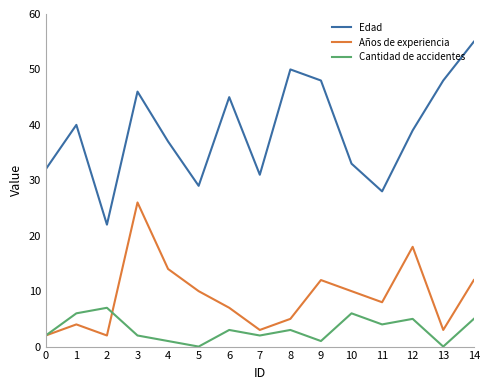

Reading left to right, extract all data points from this chart.

Edad: 0=32	1=40	2=22	3=46	4=37	5=29	6=45	7=31	8=50	9=48	10=33	11=28	12=39	13=48	14=55
Años de experiencia: 0=2	1=4	2=2	3=26	4=14	5=10	6=7	7=3	8=5	9=12	10=10	11=8	12=18	13=3	14=12
Cantidad de accidentes: 0=2	1=6	2=7	3=2	4=1	5=0	6=3	7=2	8=3	9=1	10=6	11=4	12=5	13=0	14=5